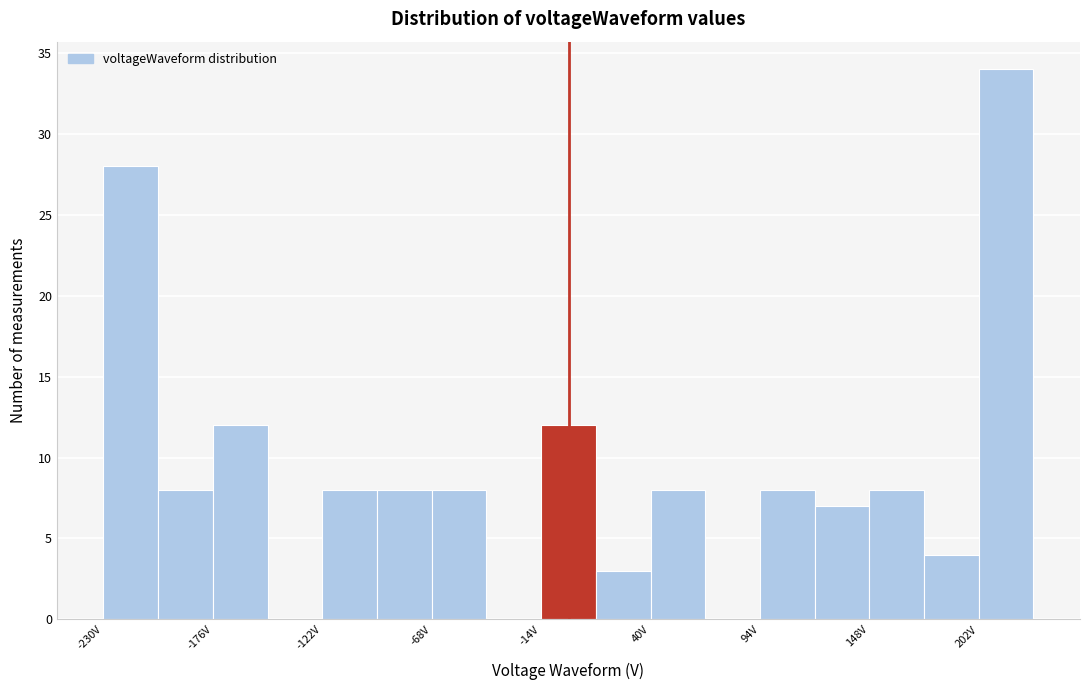

Around what value on the x-axis is the tallest bar? Give the approximate position of its centre, as read against the axis.

220